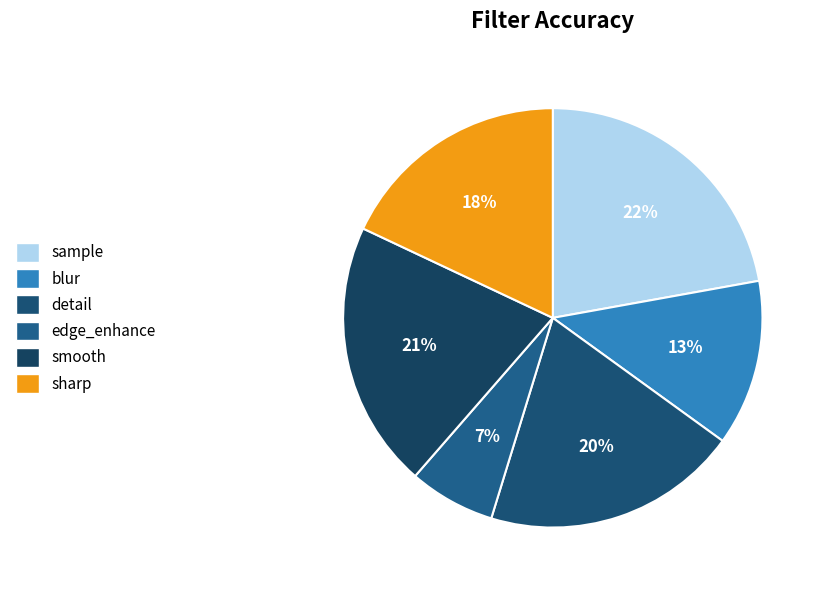

The sharp slice represents 5% of the pie. True or false?

False